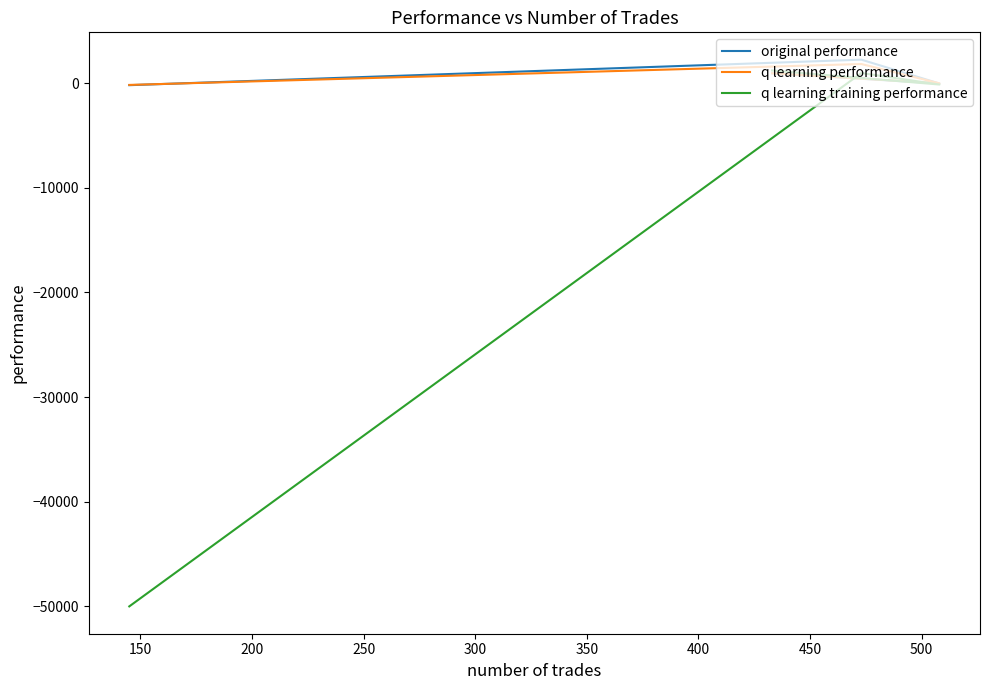

What is the difference between the maximum and minimum values in the original performance series?

2438.0